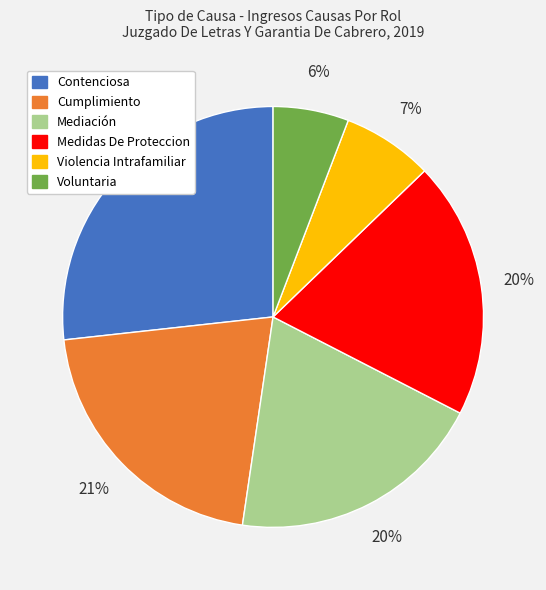

True or false: Violencia Intrafamiliar accounts for 21% of the total.

False